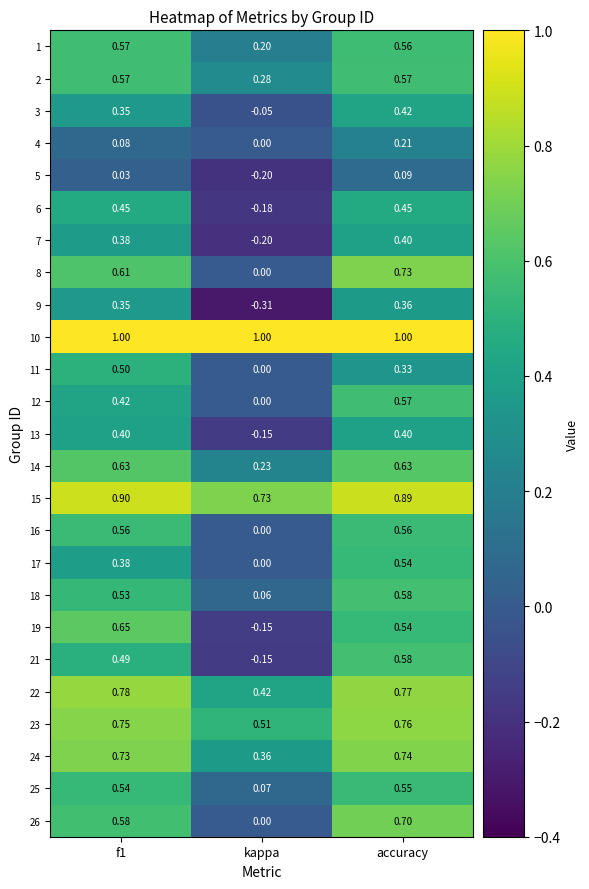

How many data points in 12 are above 0?

2